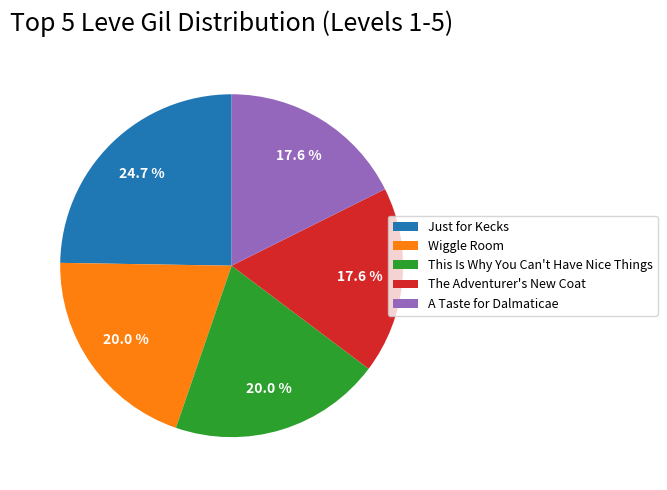

Which category has the biggest portion of the pie?

Just for Kecks